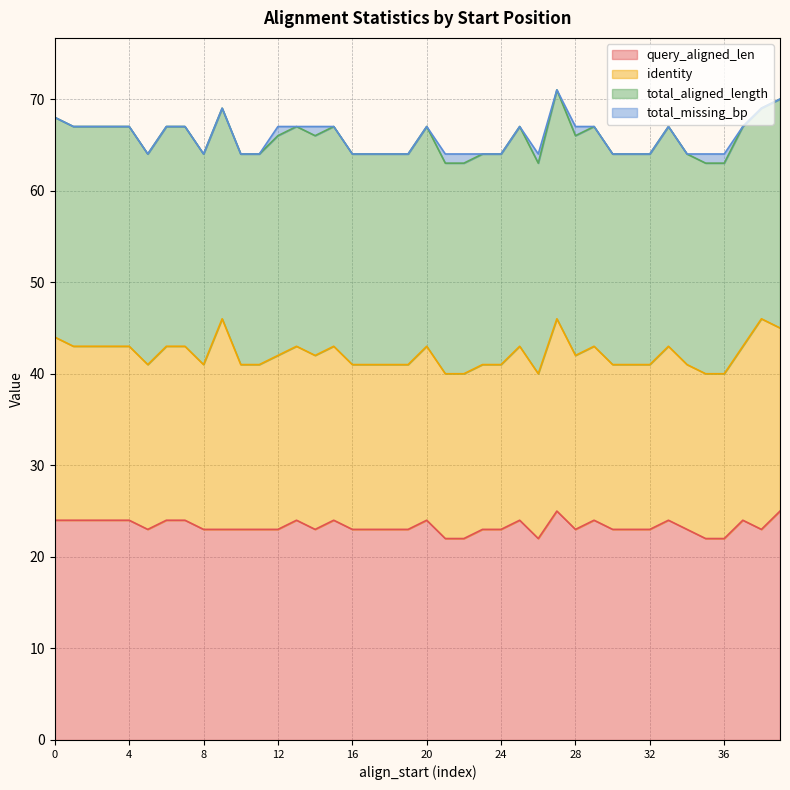

Where does the query_aligned_len series first go above 23?

0